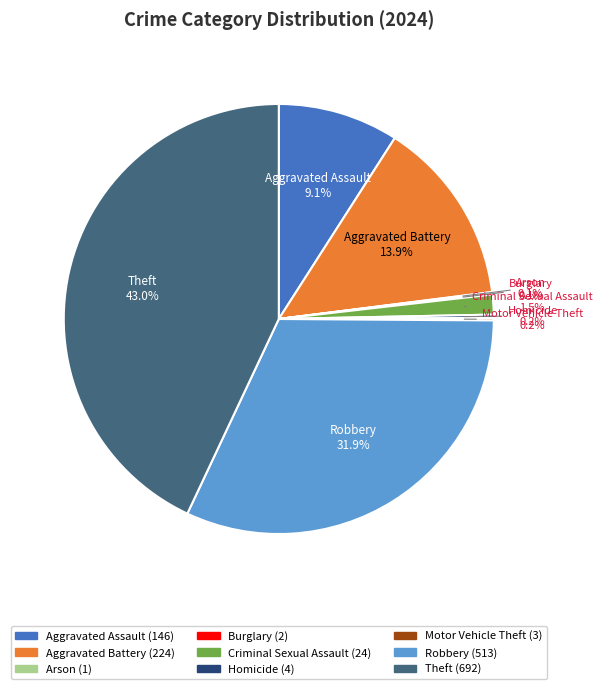

What is the largest slice in the pie chart?

Theft